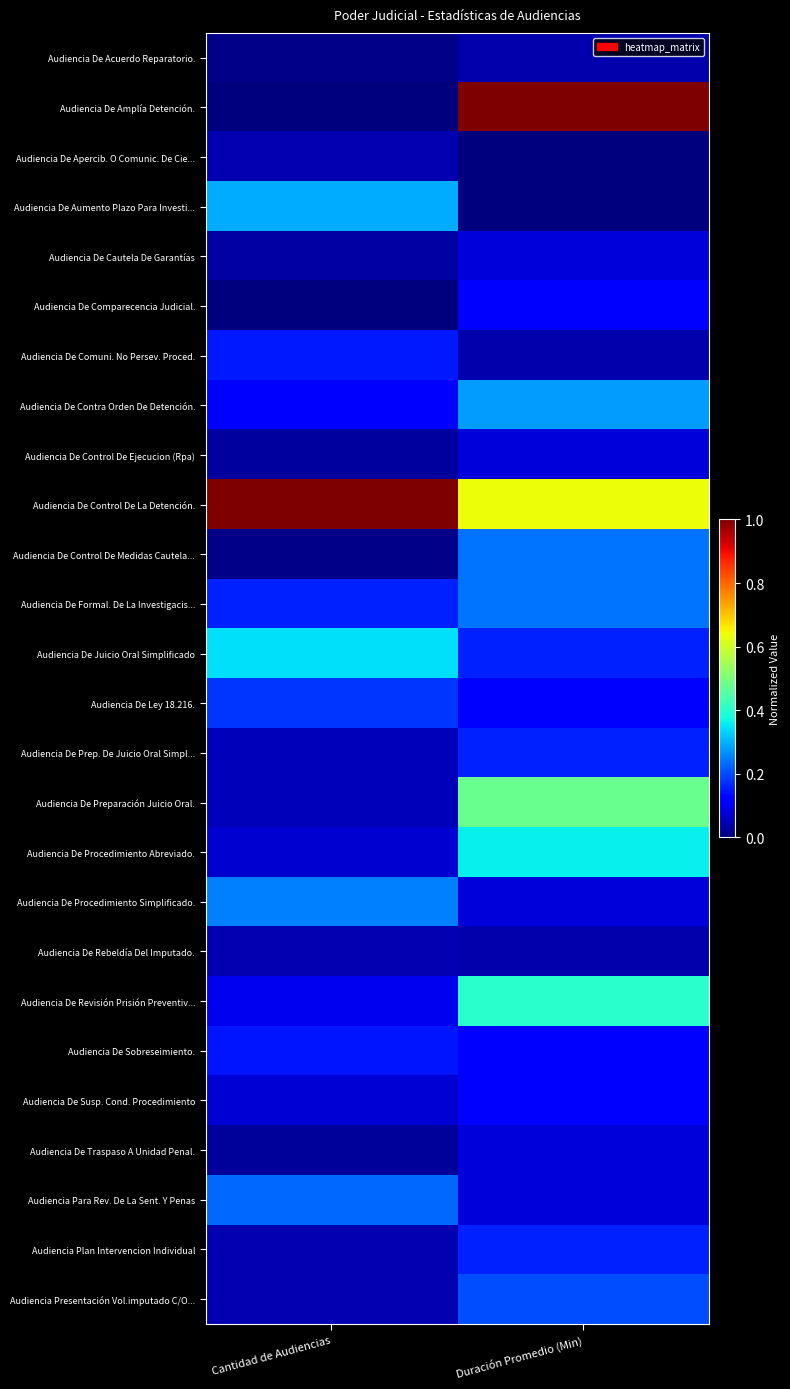

What is the total value across all series at Duración Promedio (Min)?

5.3